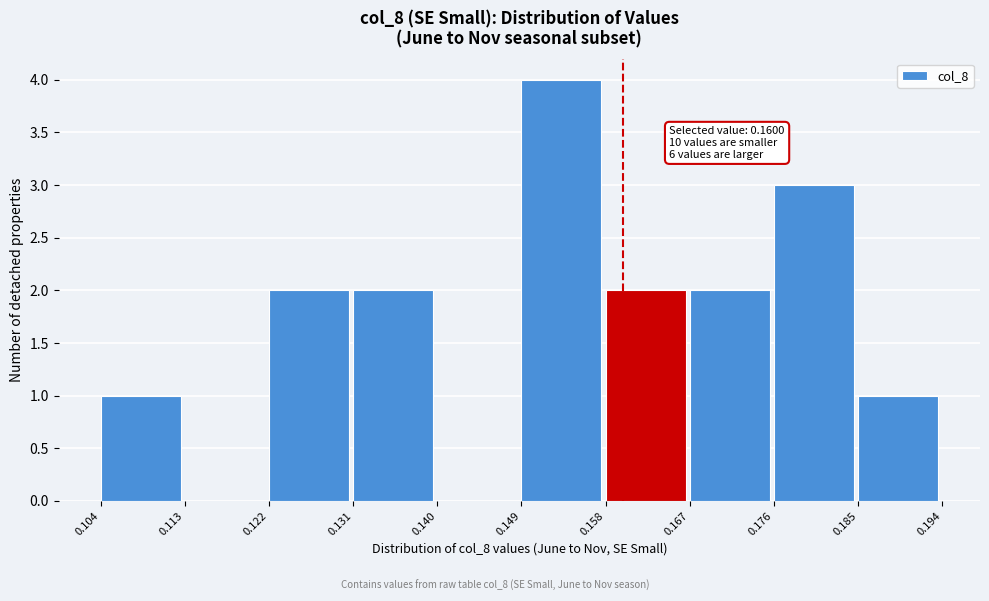

Which range on the x-axis has the tallest bar?

0.149 to 0.158